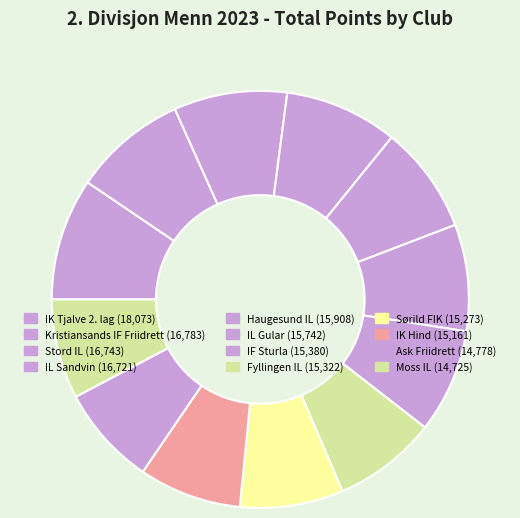

What is the smallest slice in the pie chart?

Moss IL